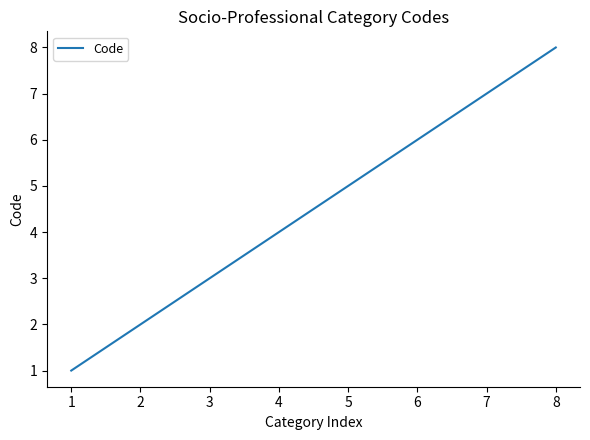

What is the ratio of the value at 8 to the value at 6?

1.3